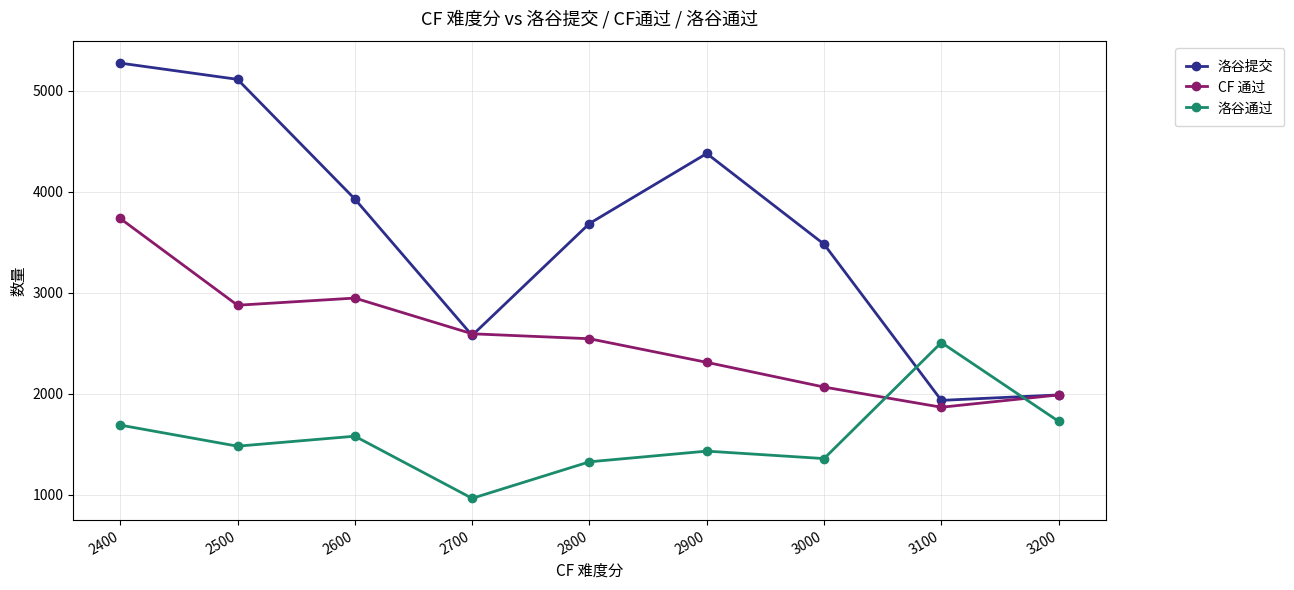

How many interior local valleys does the 洛谷提交 series have?

2